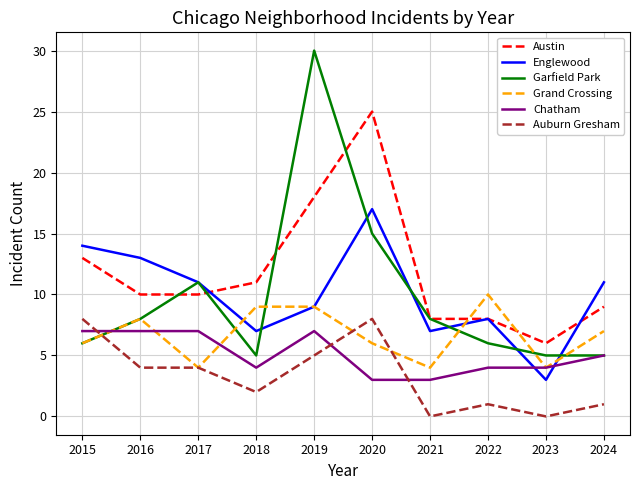

At which label does Garfield Park reach its peak?

2019